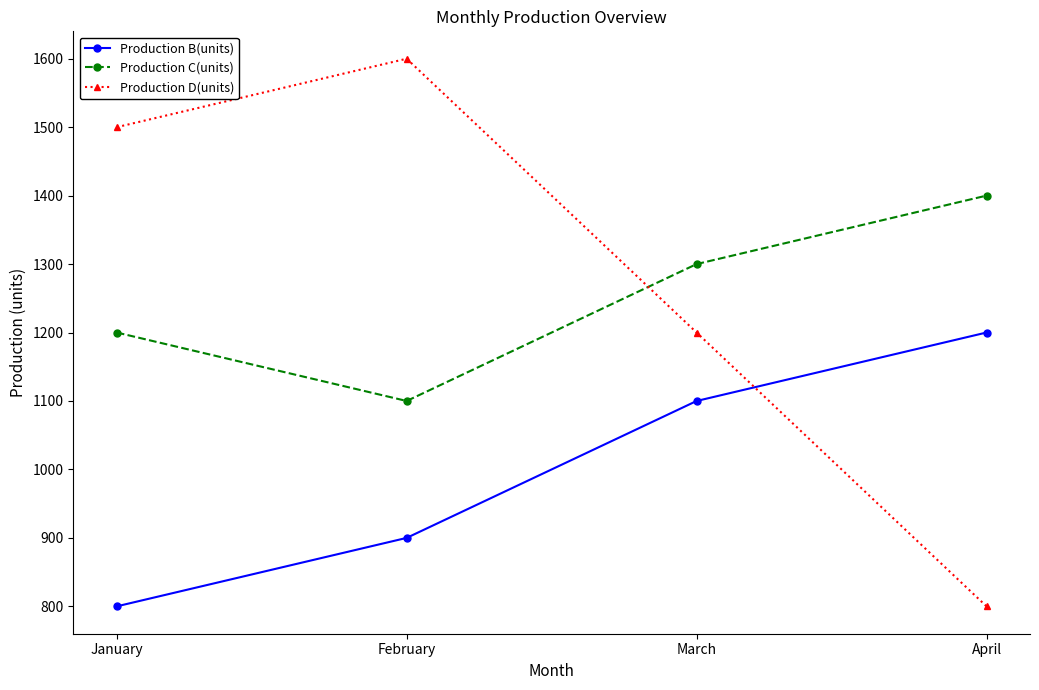

Which series has the widest spread of values?

Production D(units)